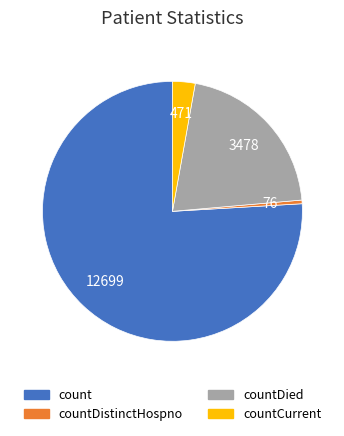

Does any single category account for the majority?

Yes